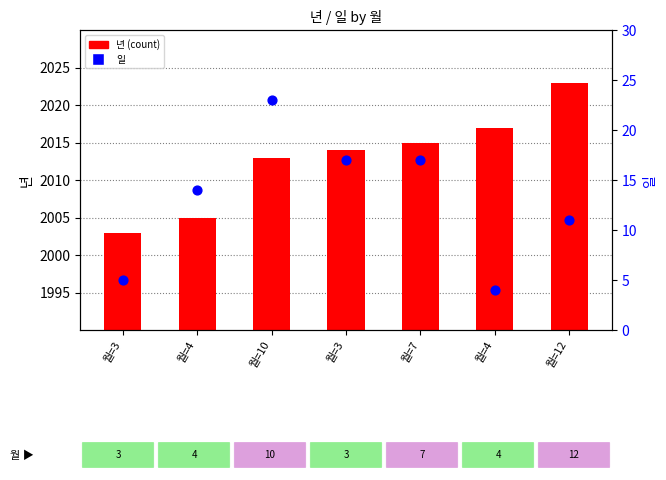

At which category is the sum across all series the highest?

월=10